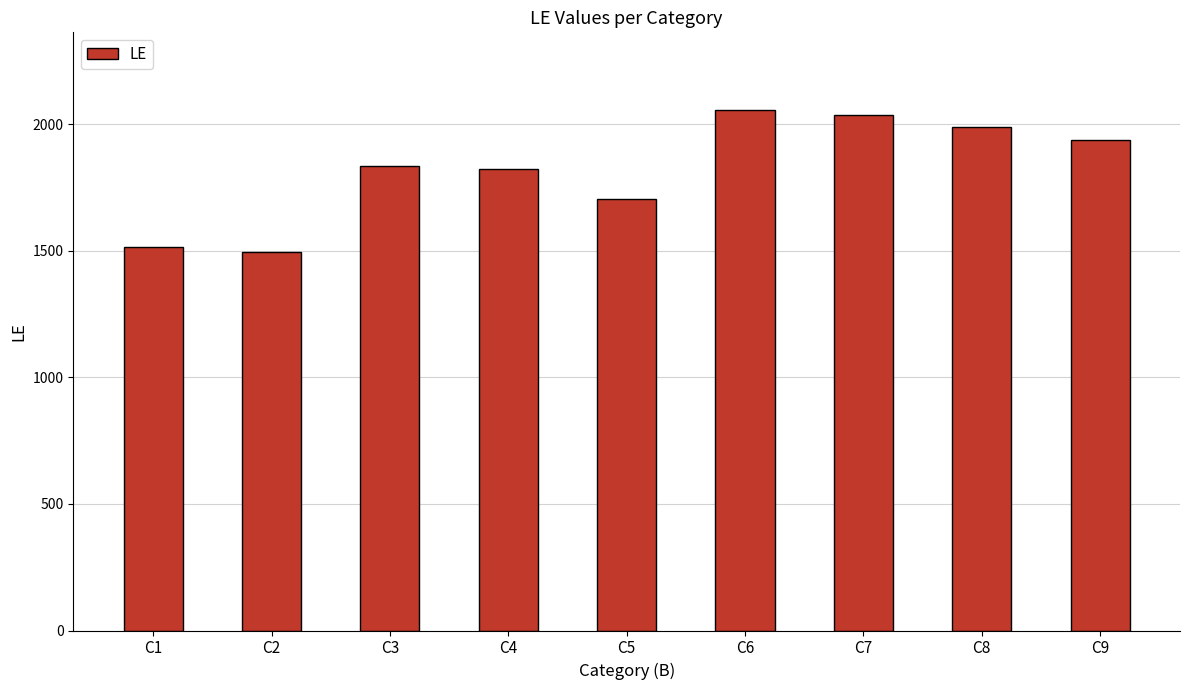

How many data points does each series have?

9